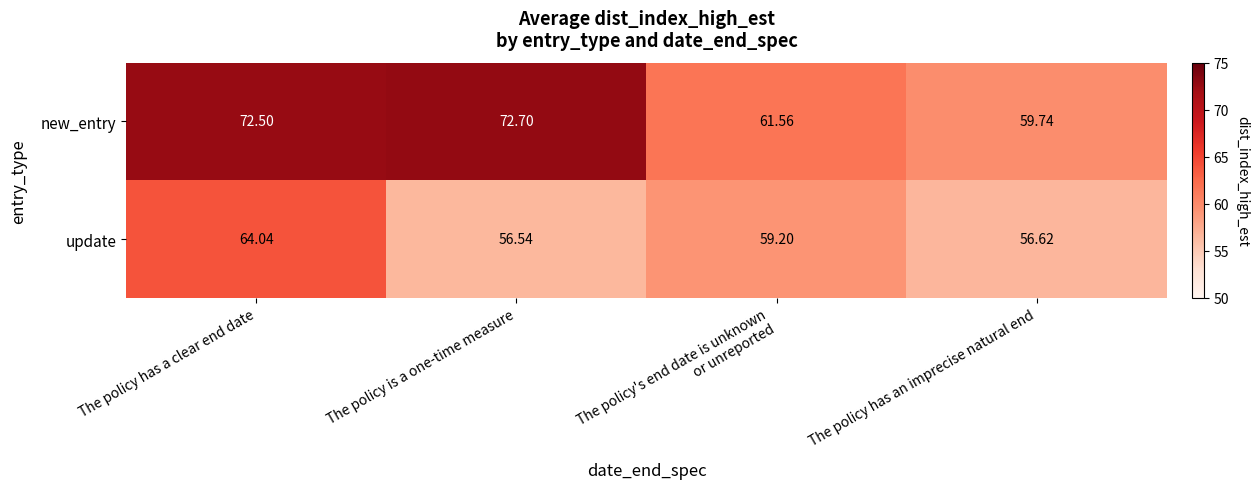

Which label corresponds to the largest value in the chart?

The policy is a one-time measure